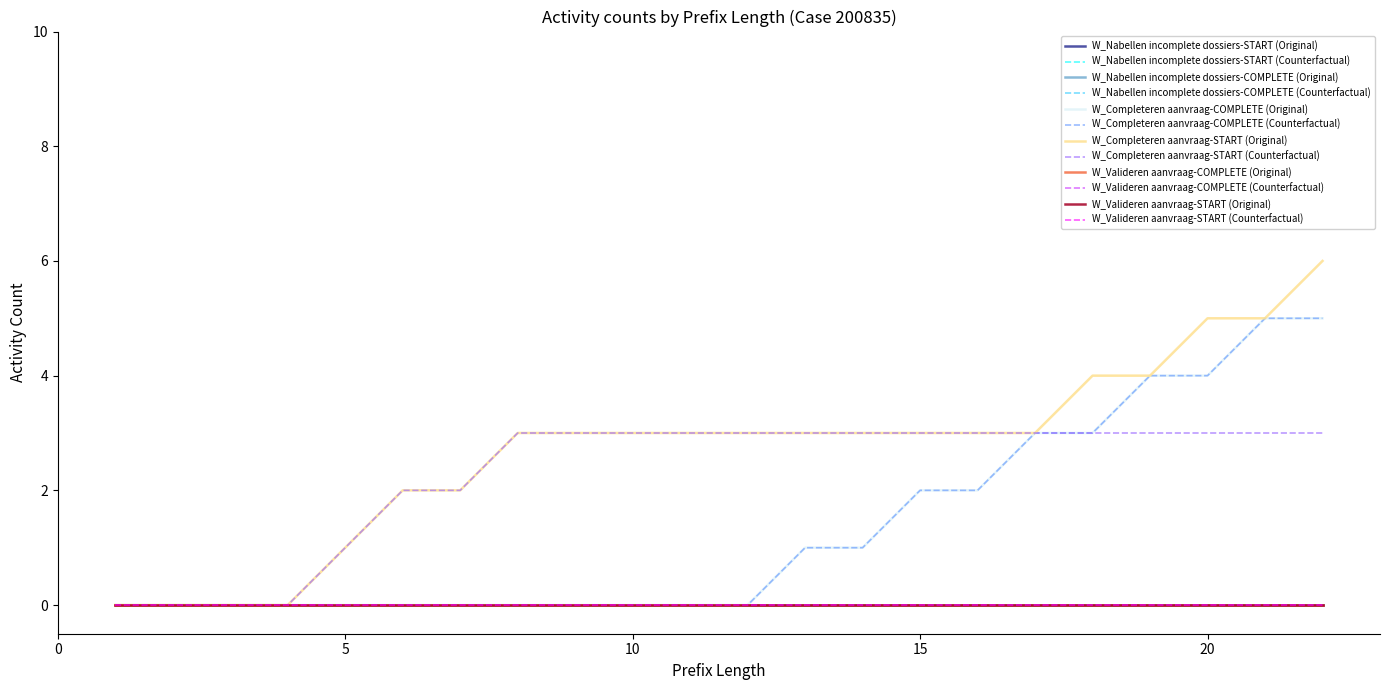

Does the chart display data point markers on the line(s)?

No